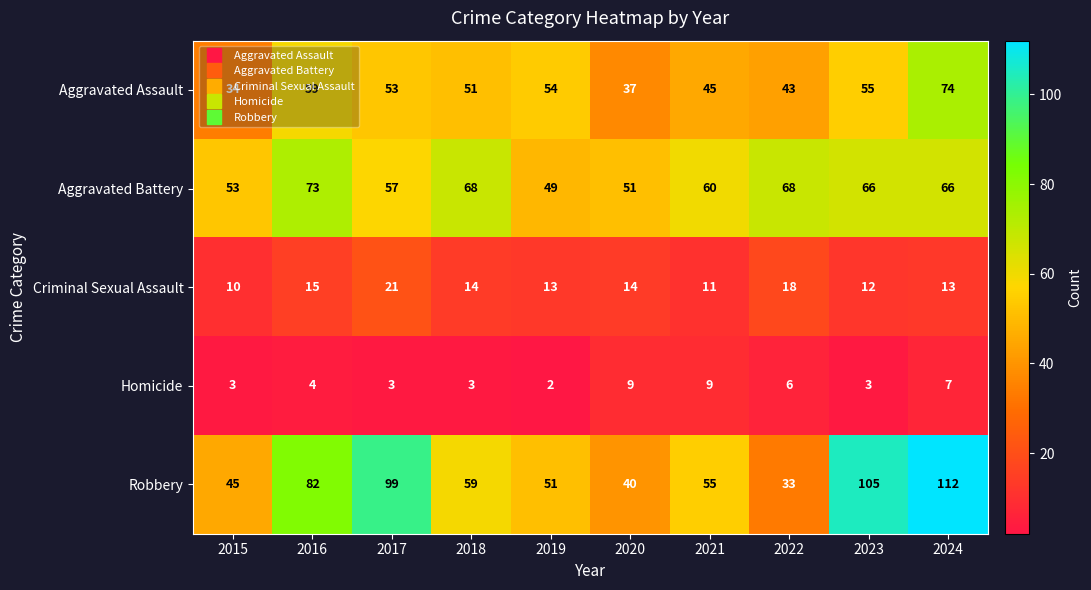

True or false: Criminal Sexual Assault has a value of 10 at 2017.

False